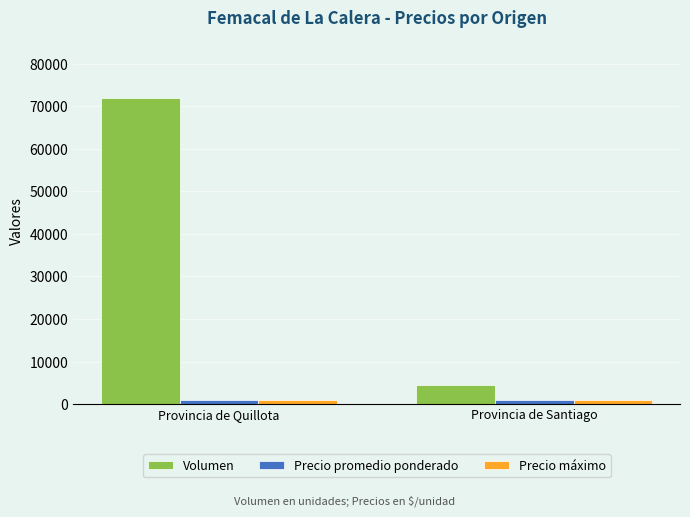

Is the value of Volumen at Provincia de Santiago greater than the value of Precio promedio ponderado at Provincia de Quillota?

Yes